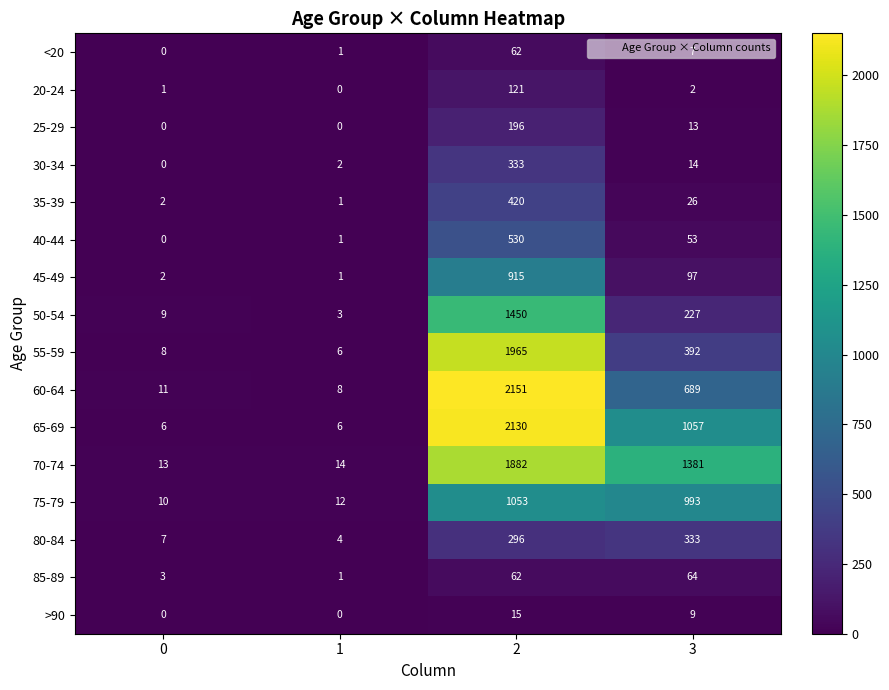

How many distinct data groups are displayed?

16